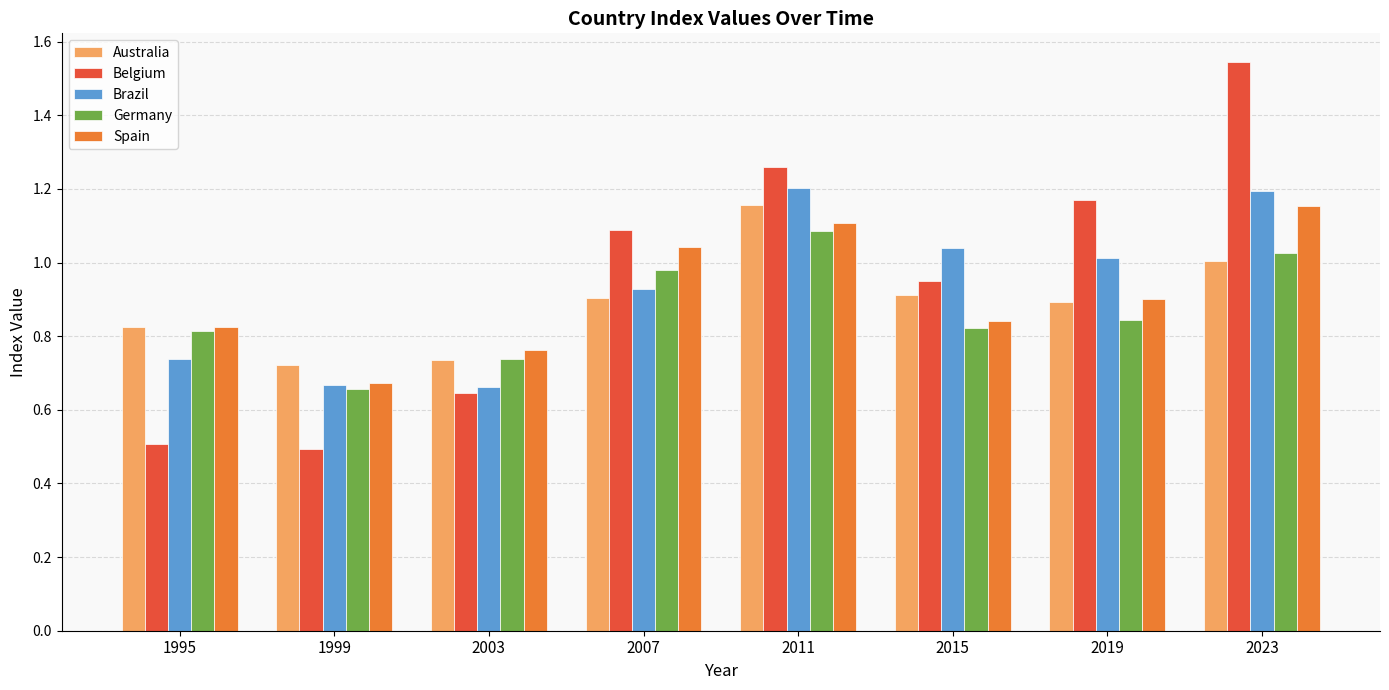

What is the sum of the Spain values at 2023 and 1995?

2.0